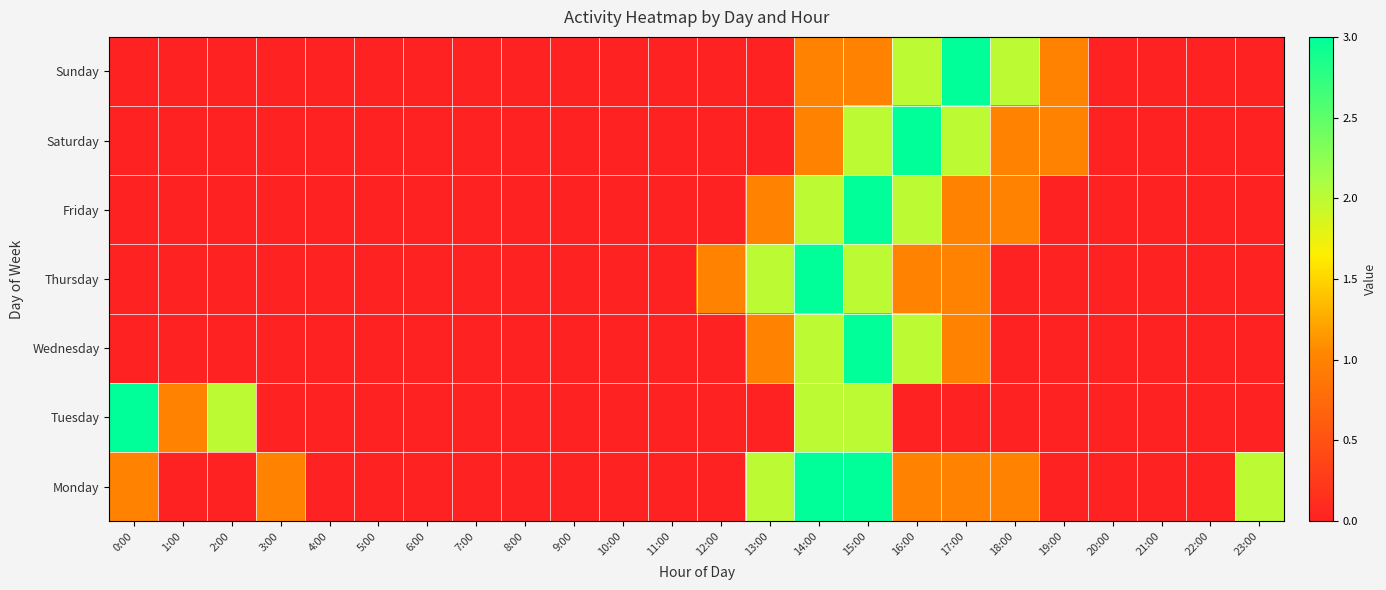

What is the greatest value displayed?

3